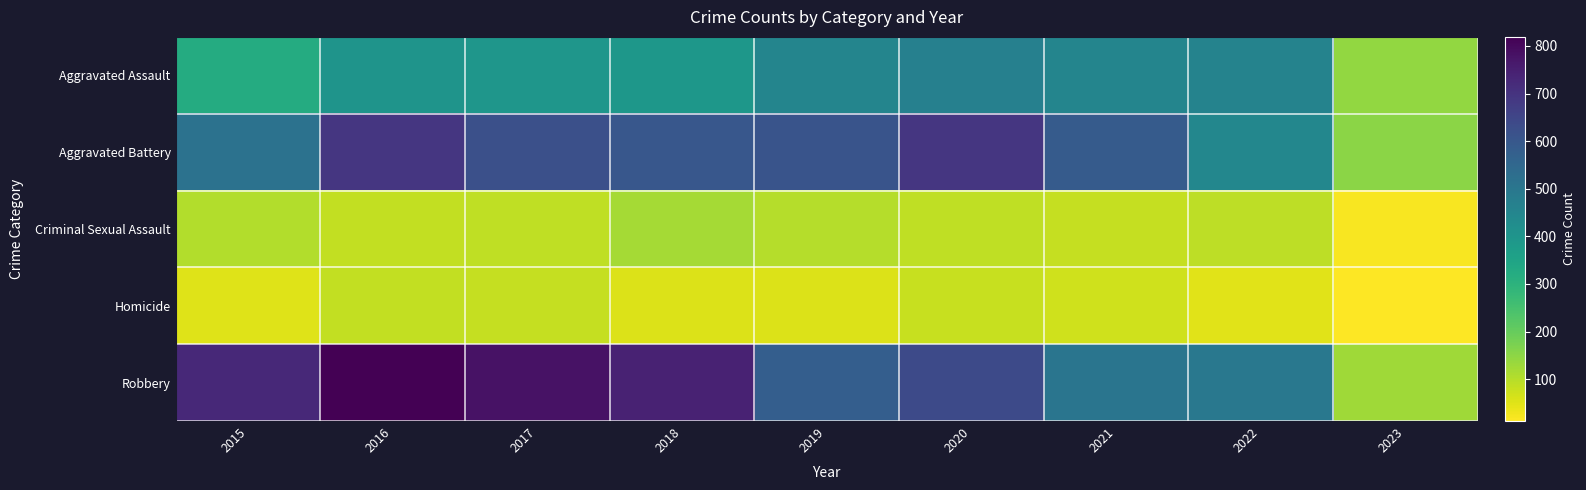

Count the number of data series in this chart.

5